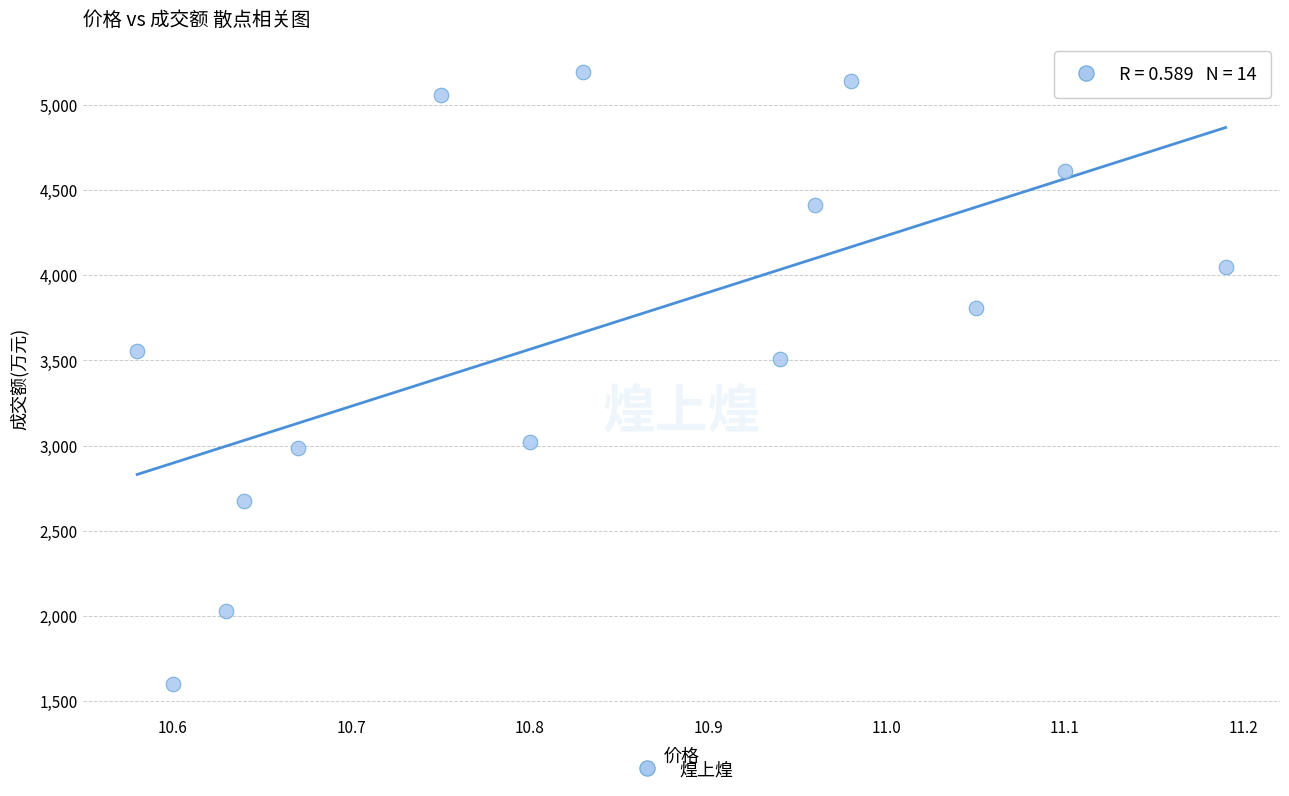

What is the range of Y values (max minus min)?

3587